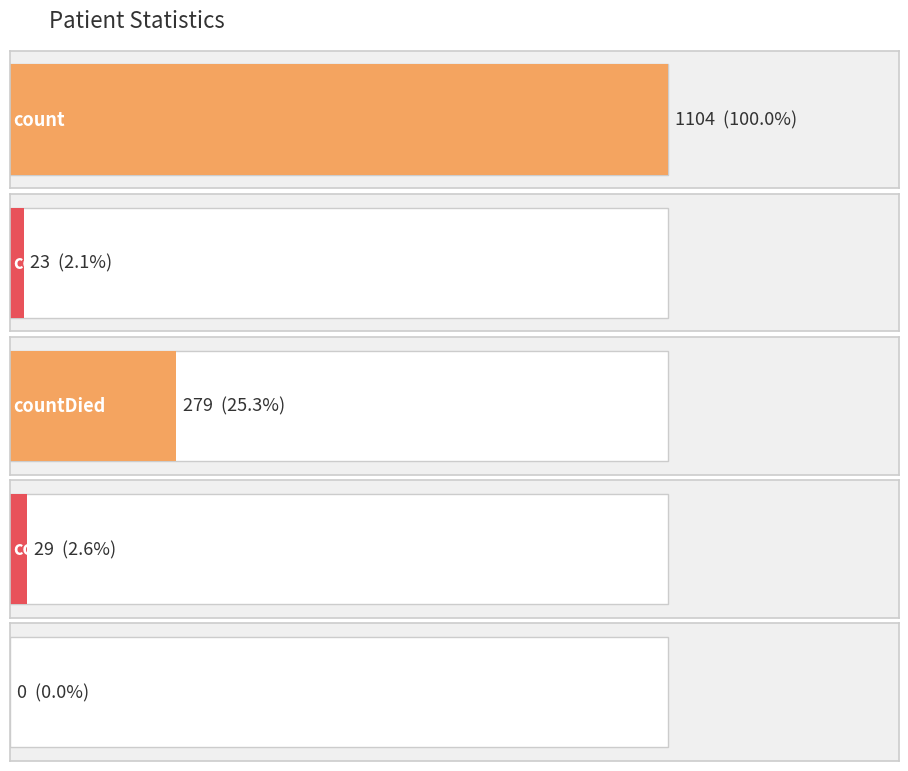

List the labels in order of value, largest first.

count, countDied, countCurrent, countDistinctHospno, countCurrentSuspected